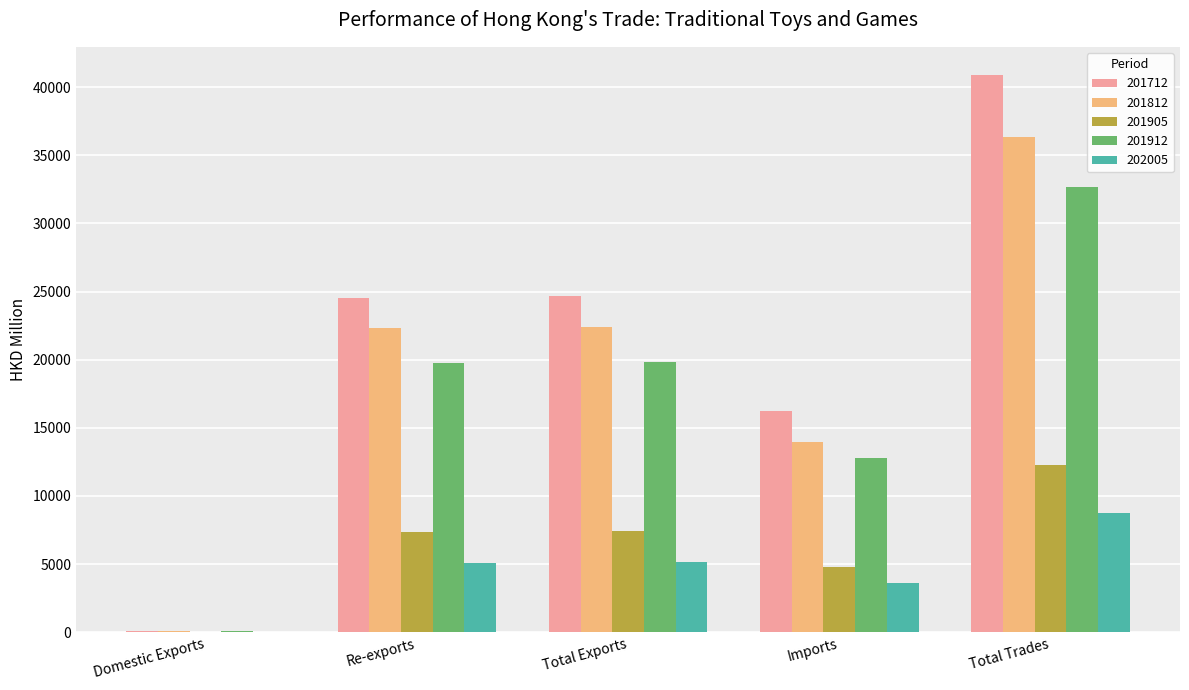

Is the value of 201712 at Total Trades greater than the value of 201812 at Imports?

Yes